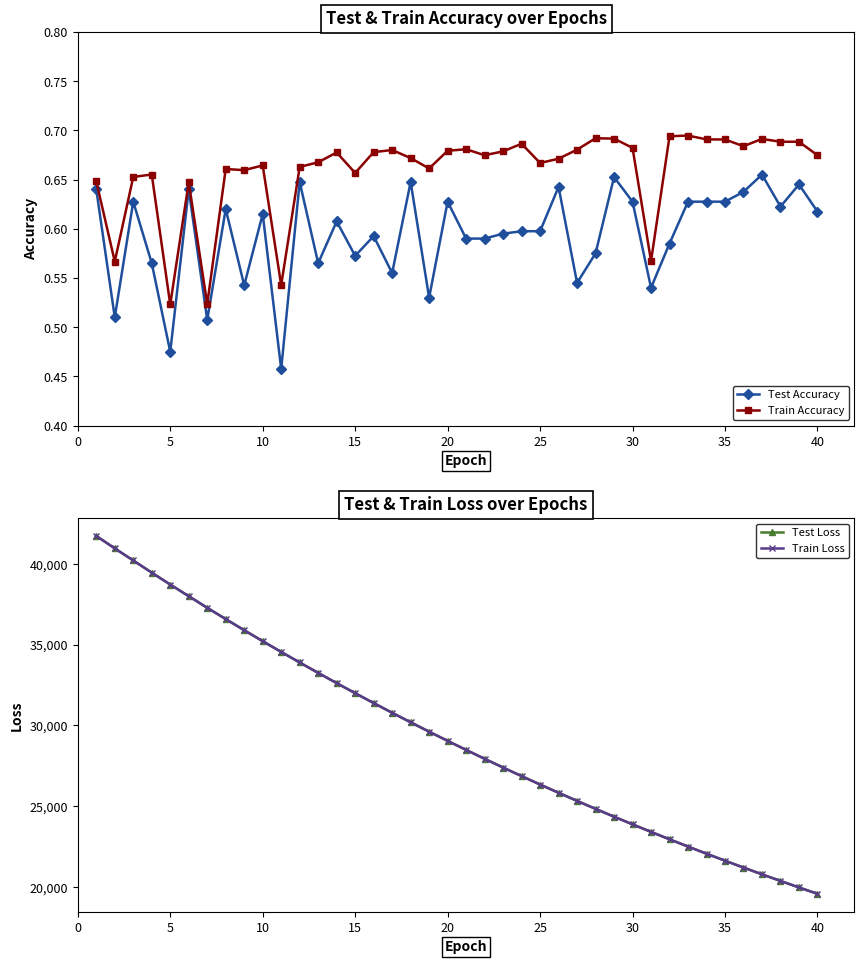

Count the Test Accuracy values in the range 0 to 1.

40